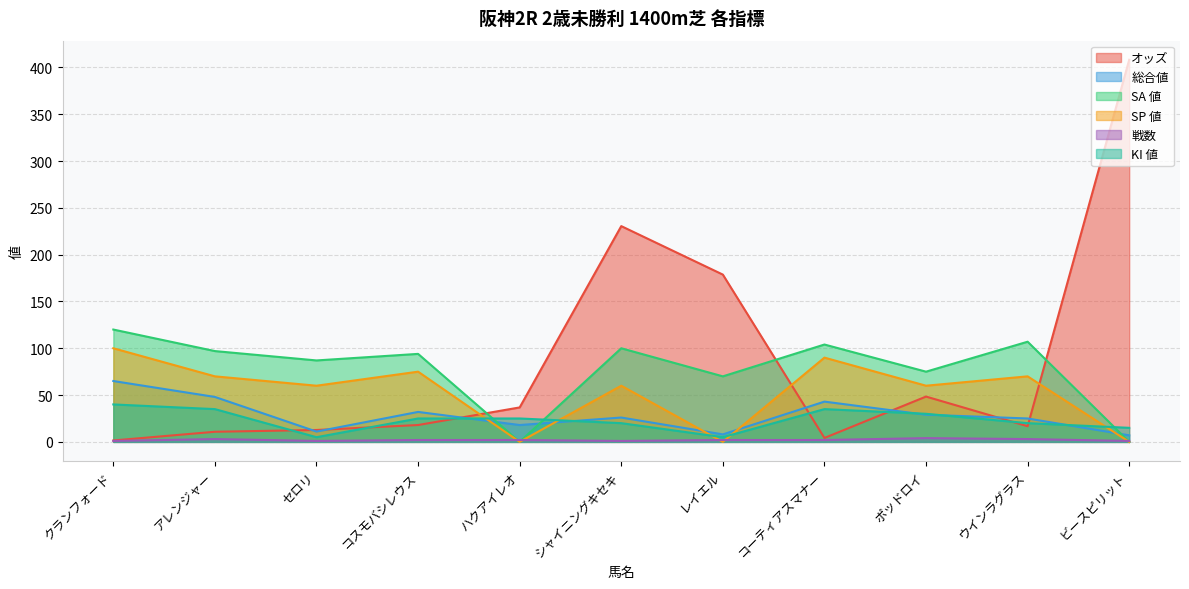

Count the number of data series in this chart.

6